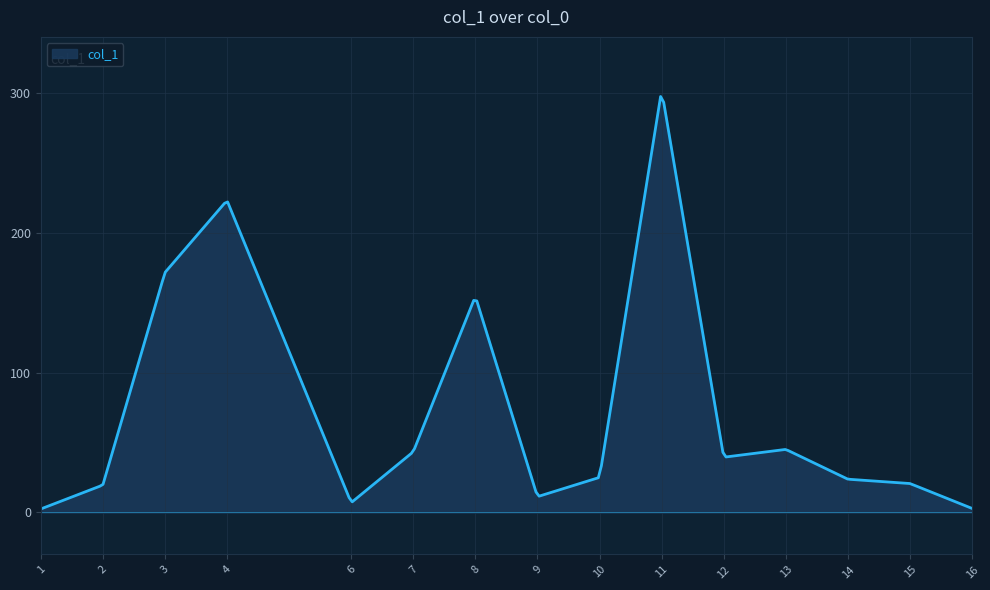

What is the greatest value displayed?

297.4